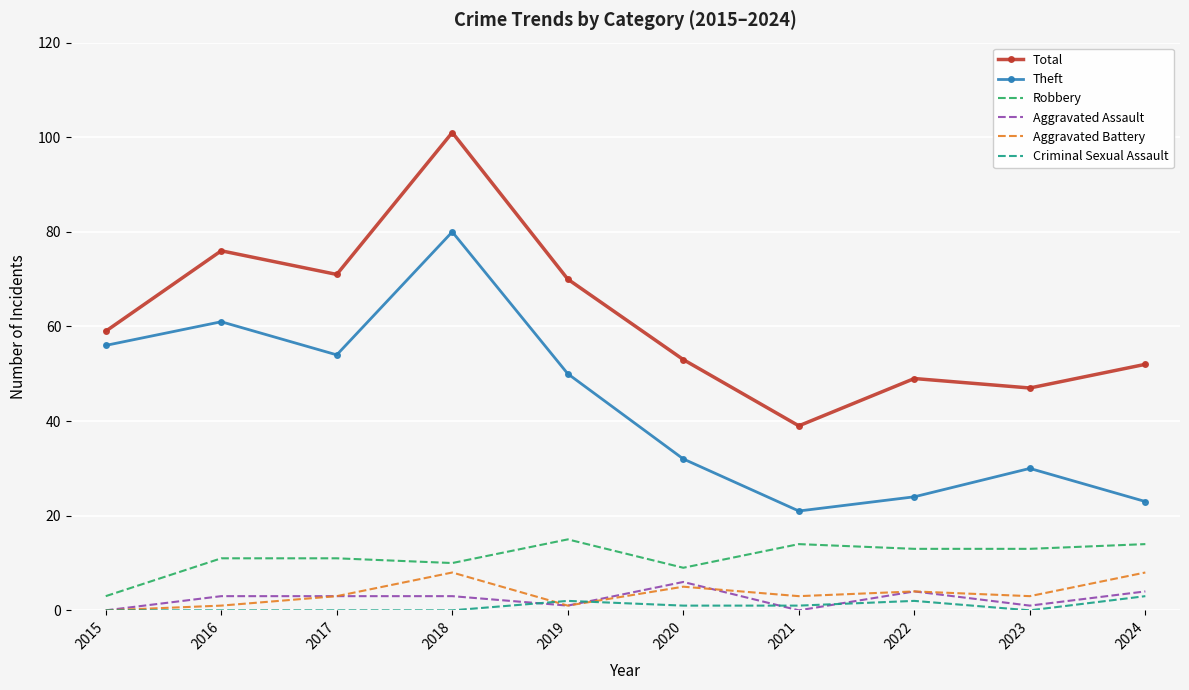

List the series in order of their peak value, lowest first.

Criminal Sexual Assault, Aggravated Assault, Aggravated Battery, Robbery, Theft, Total